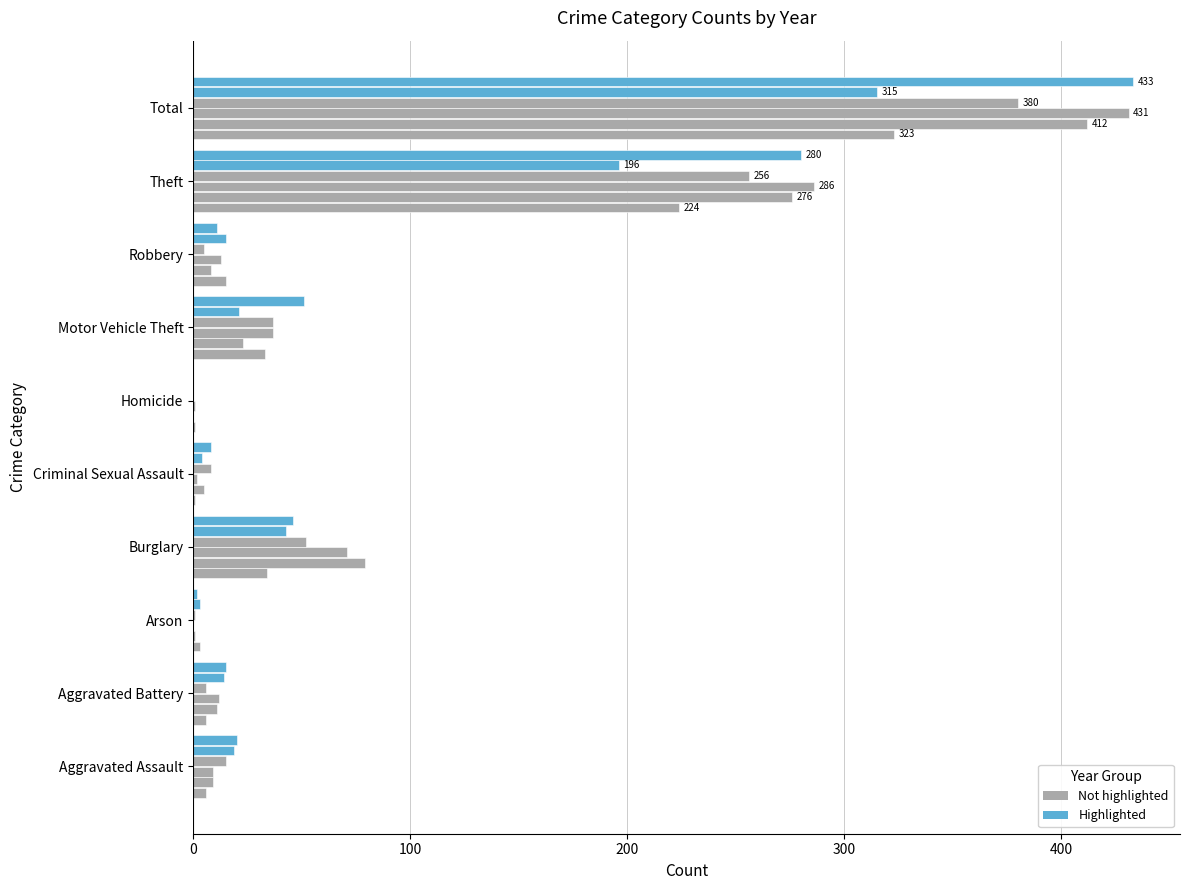

What is the label of the 3rd bar from the right?

Robbery